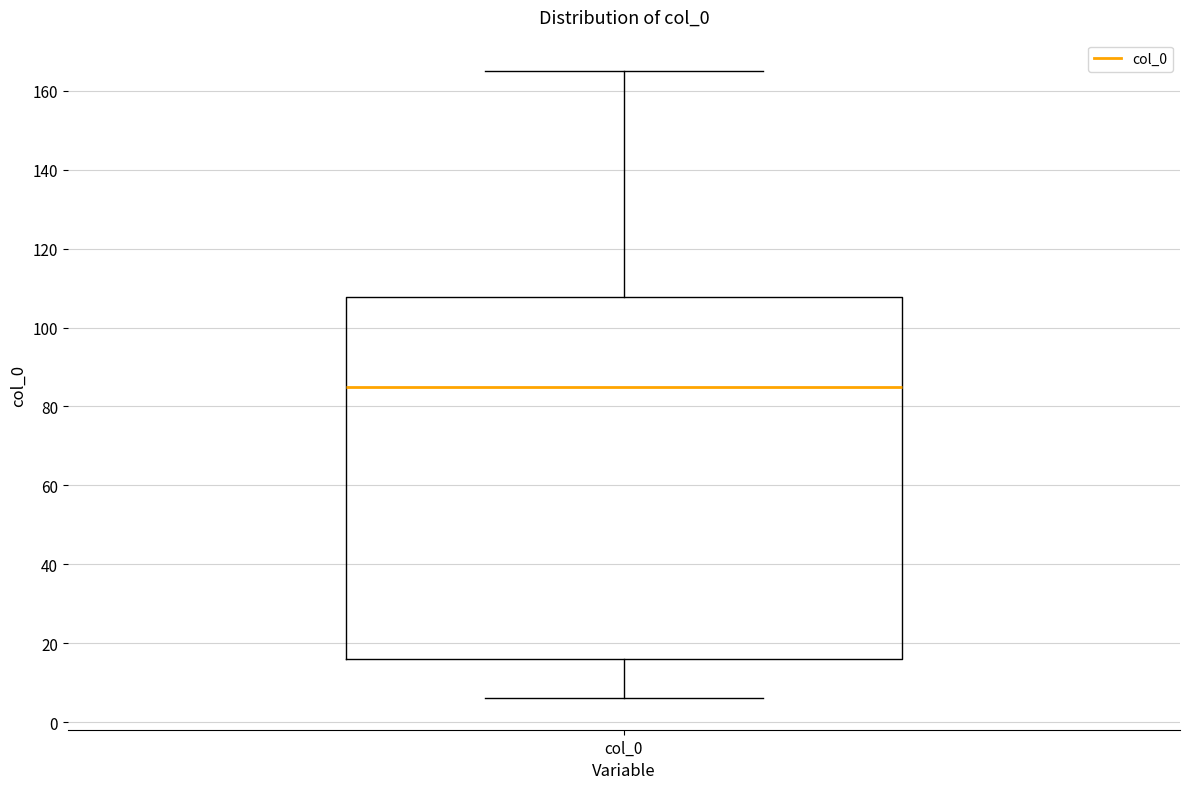

Where does the upper whisker of the box for col_0 end on the y-axis? The values are not printed on the chart, so give them approximately, as read against the axis.

164